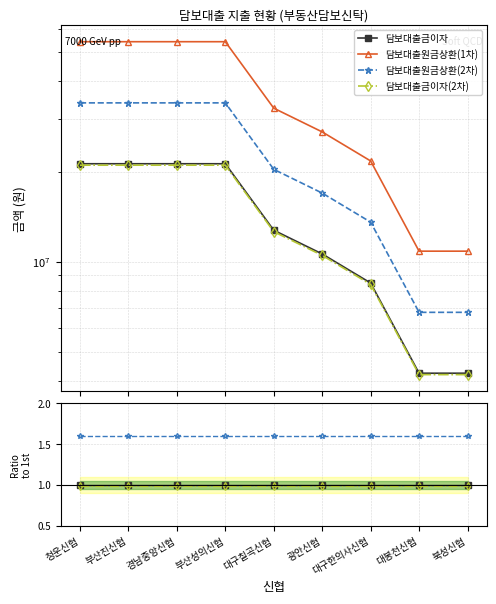

What is the label of the 9th point from the left?

북성신협